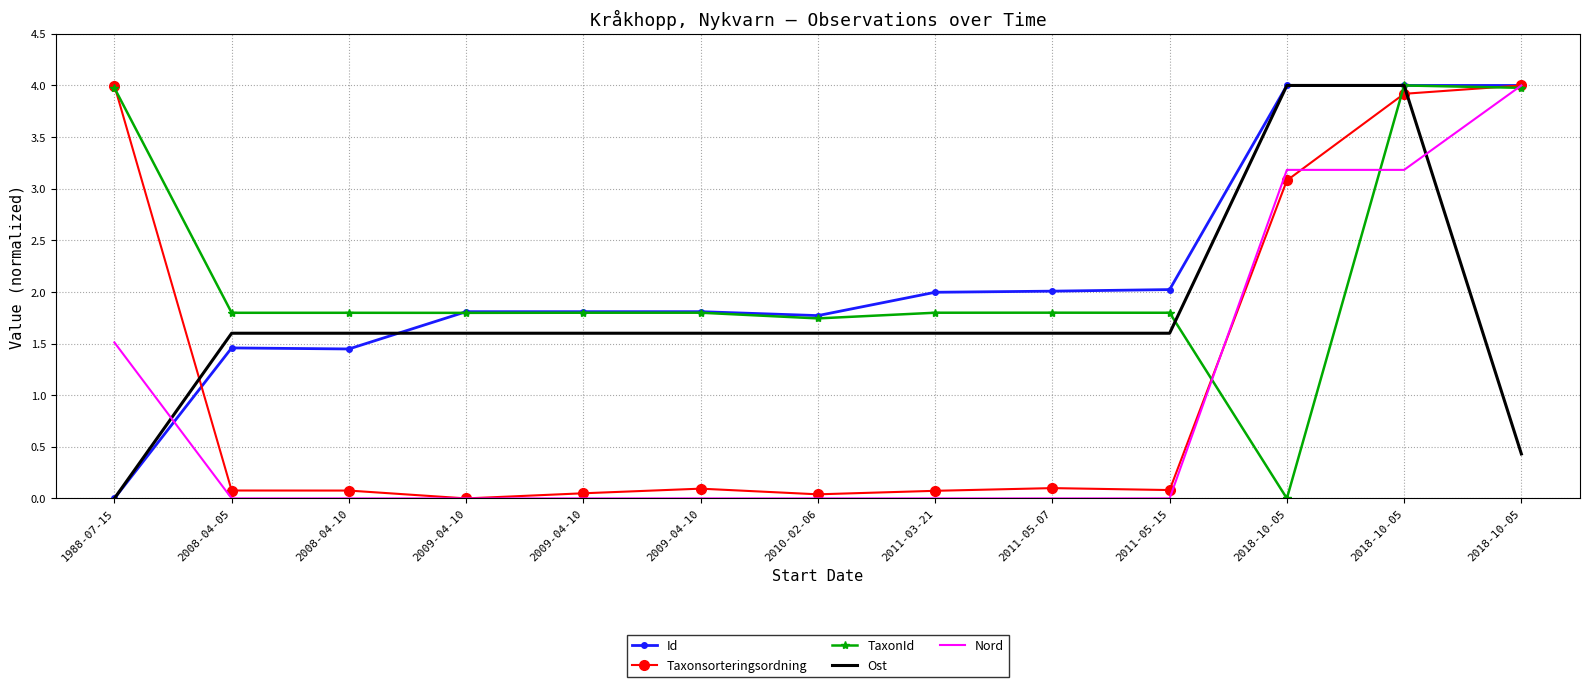

At which label is Id closest to 2?

2011-03-21